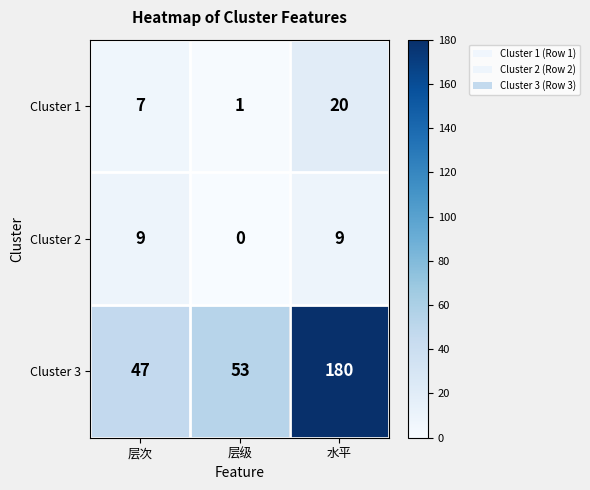

What is the total value across all series at 层级?

54